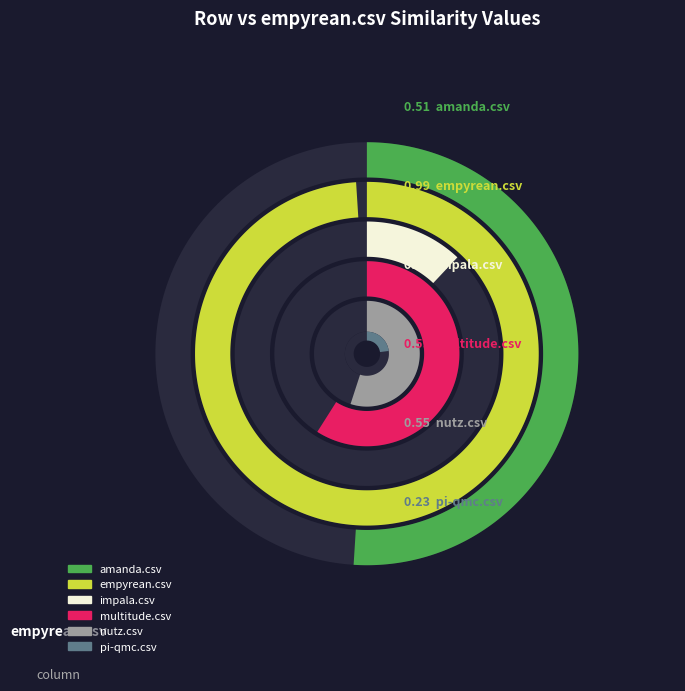

To the nearest percent, what percentage of the pie is nutz.csv?

18%